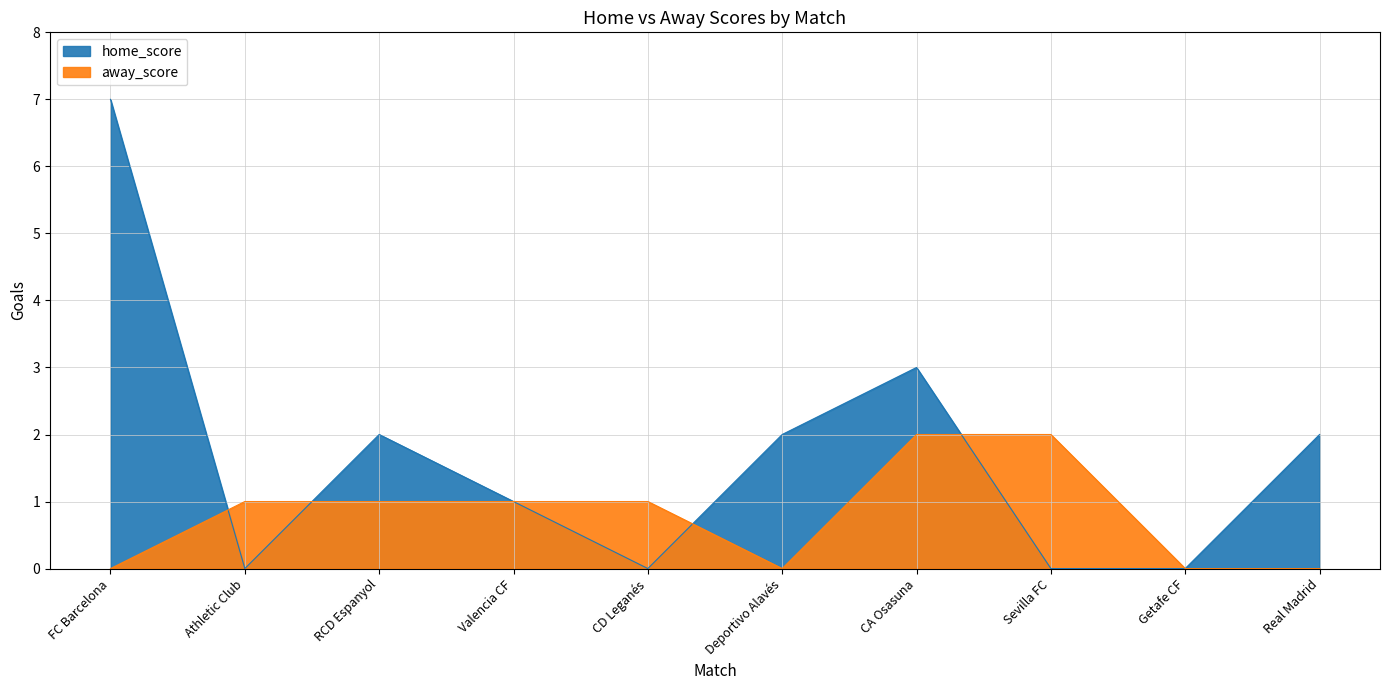

Which series changed the most between CD Leganés and Deportivo Alavés?

home_score